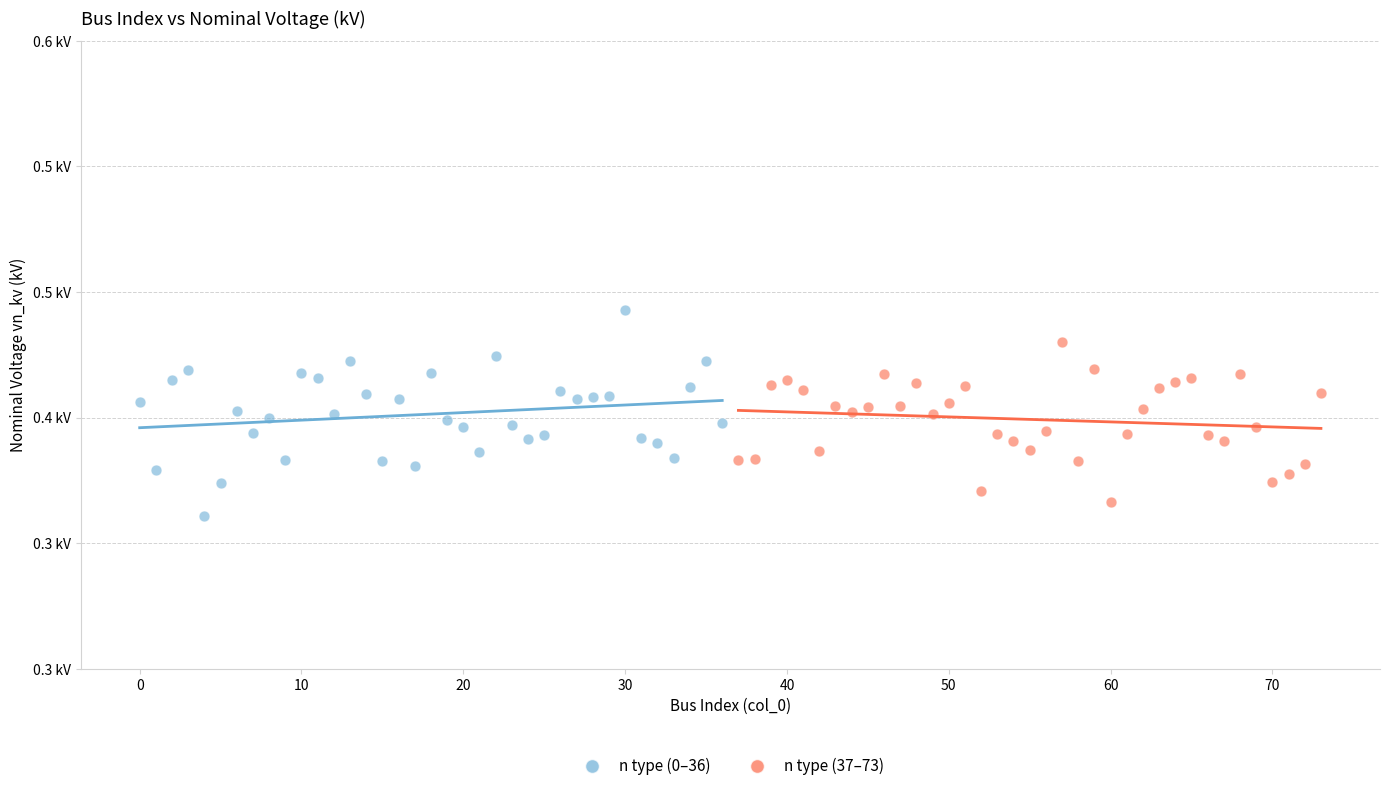

Which series contains the highest Y value?

n type (0–36)